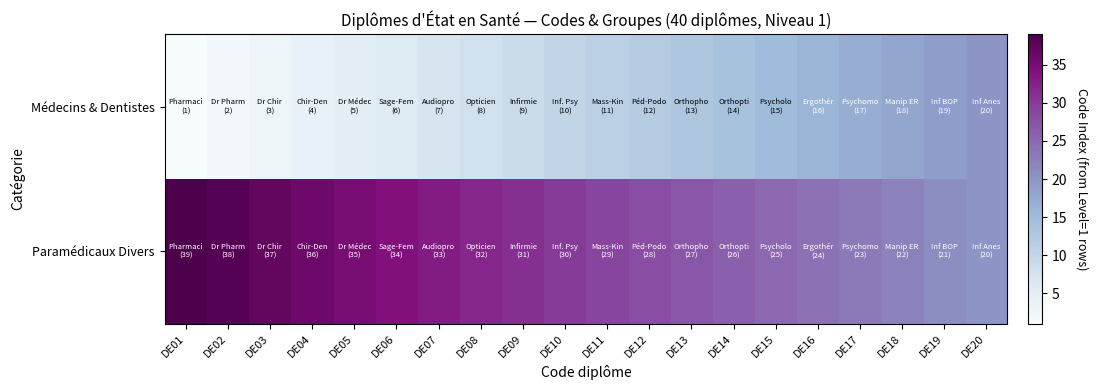

At how many categories does at least one series exceed 23?

16